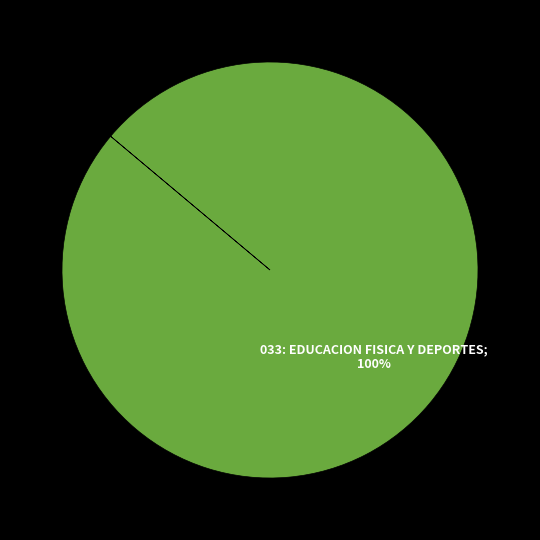

Does any single category account for the majority?

Yes